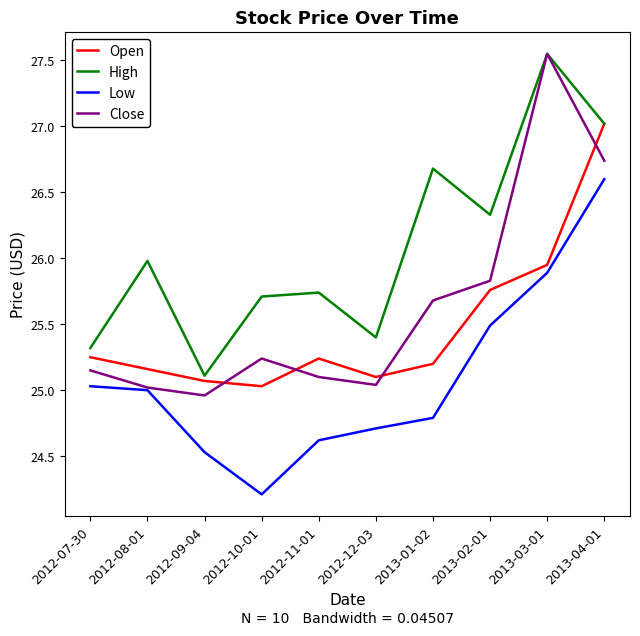

Does the chart have visible grid lines?

No